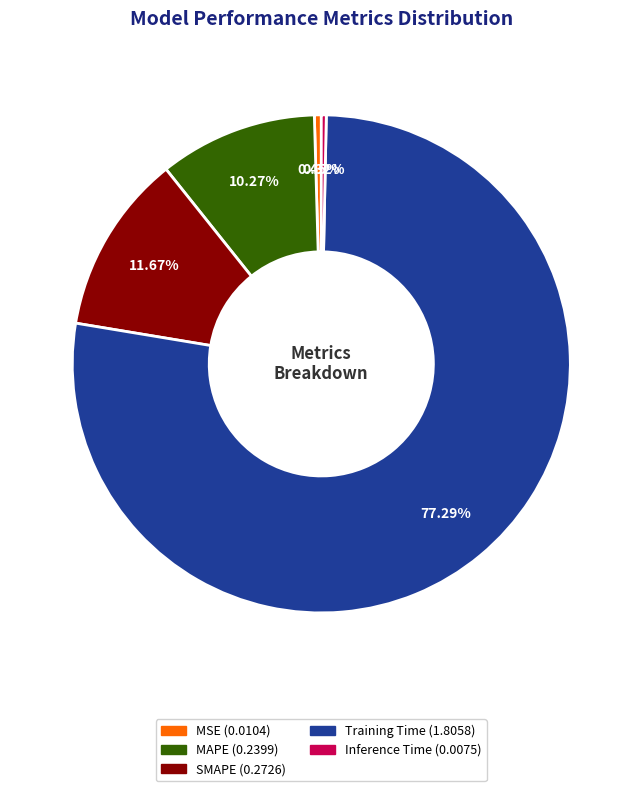

Is it true that MSE is 14% of the pie?

False